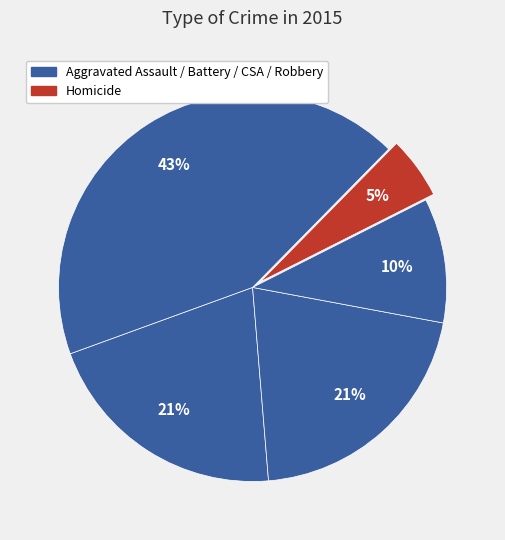

How many slices are in this pie chart?

5